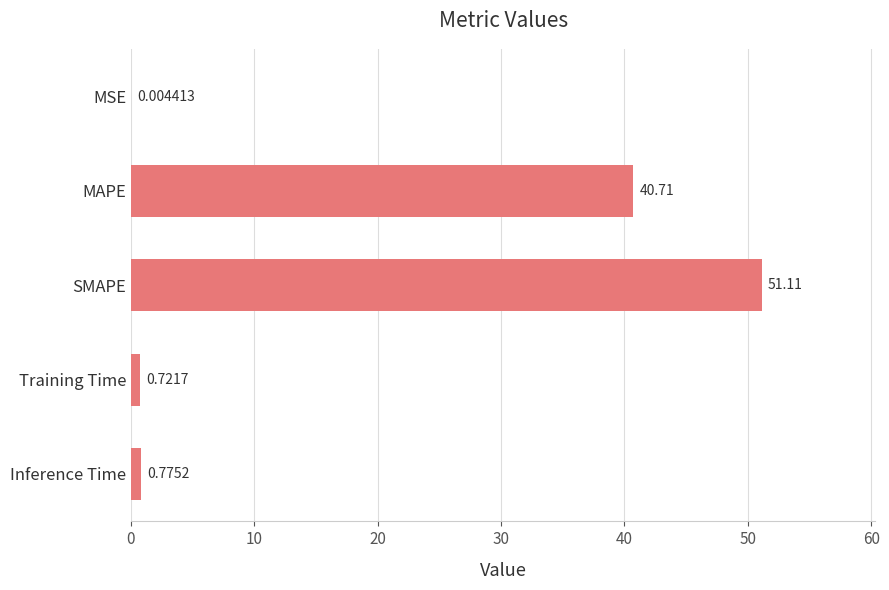

Which label corresponds to the largest value in the chart?

SMAPE